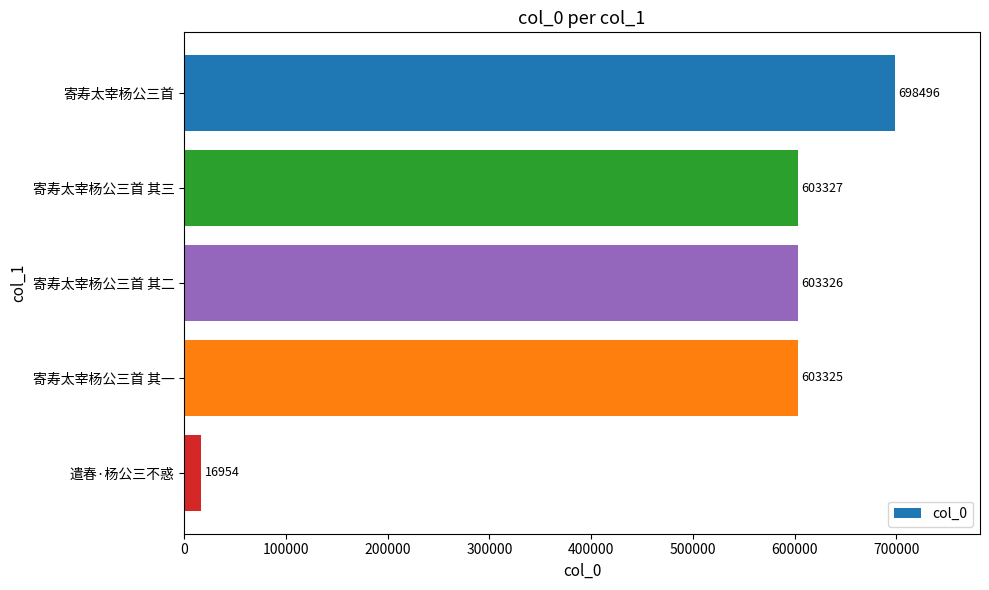

What is the smallest value displayed?

16954